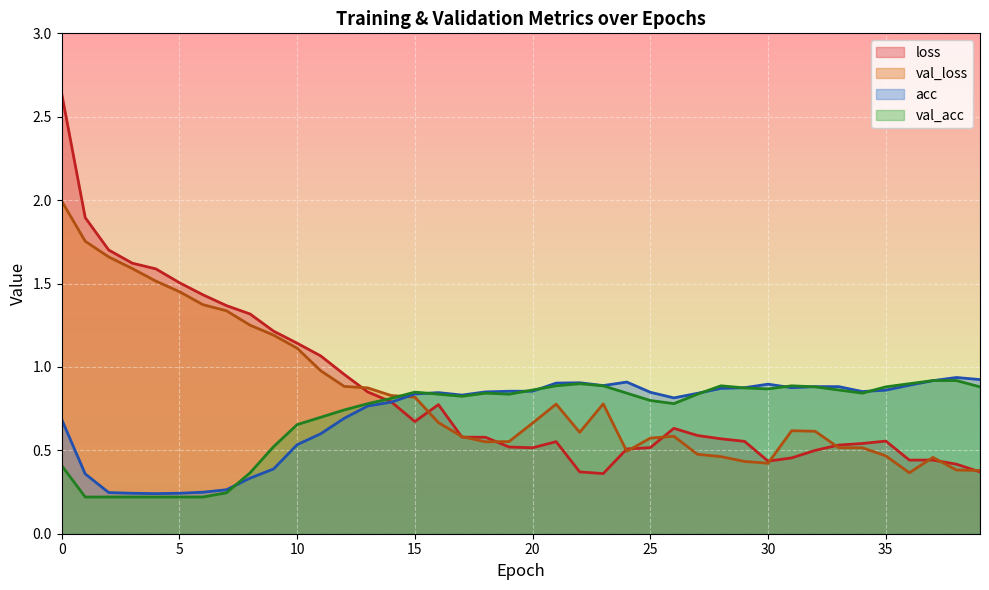

The acc series shows 0.2 at 11. True or false?

False